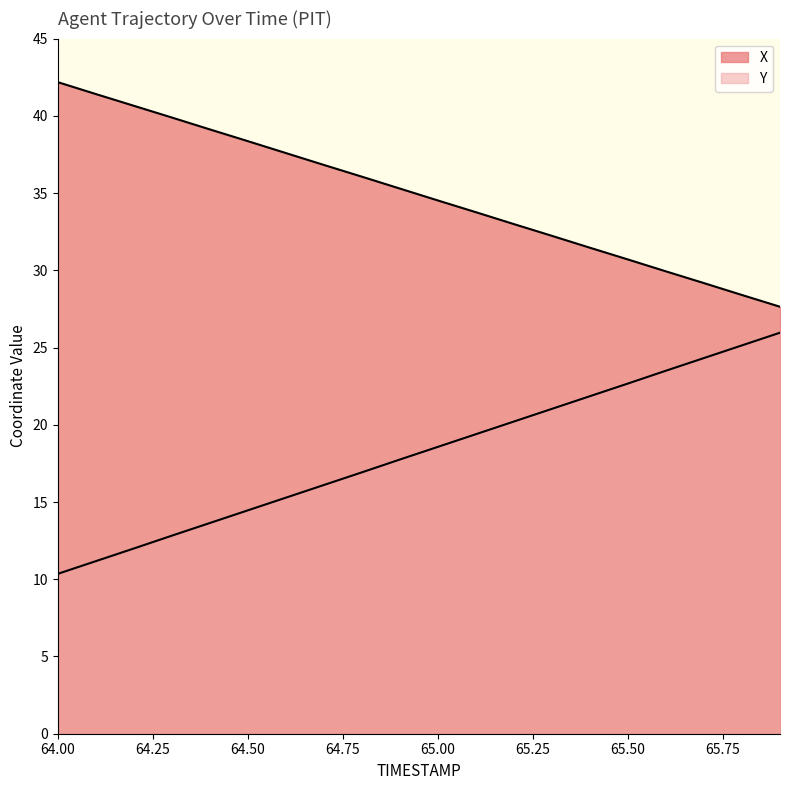

What position from the left is 65.3?

14